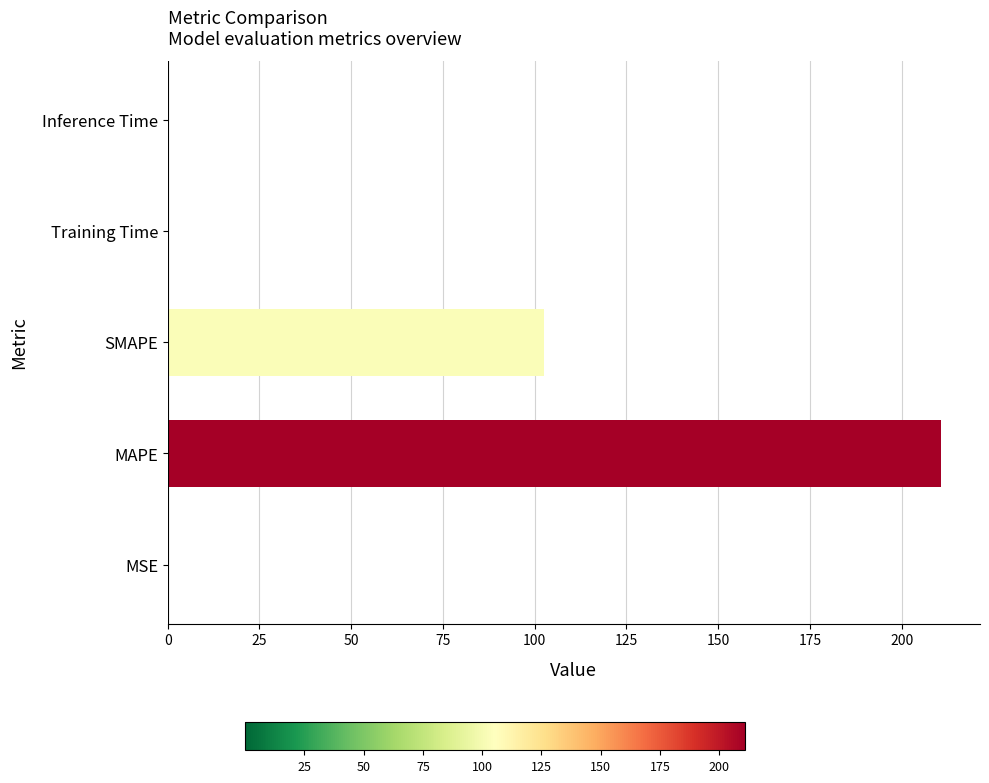

True or false: the data shows 210.8 at MAPE.

True